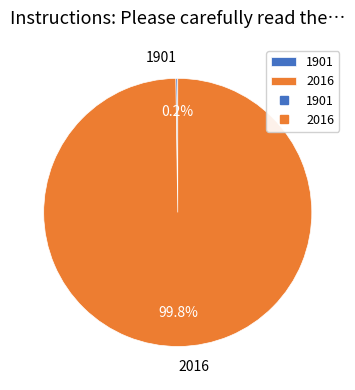

Is there a majority slice in this chart?

Yes